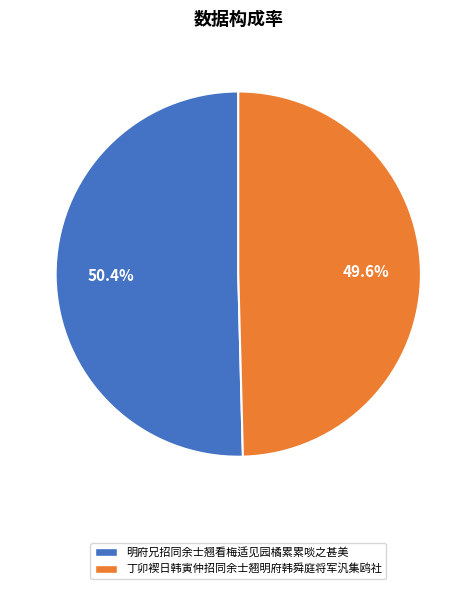

To the nearest percent, what is the average slice percentage?

50%